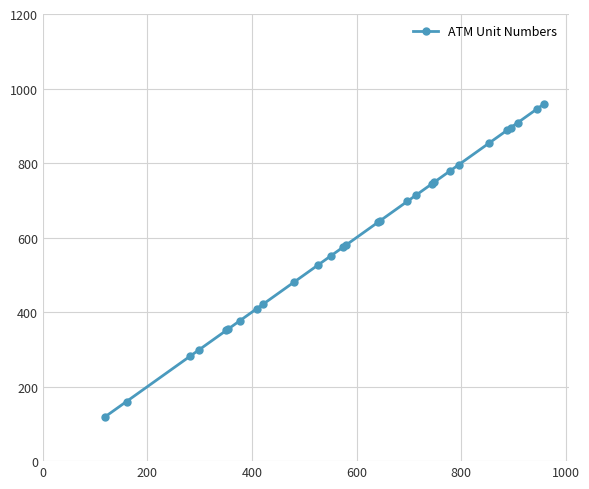

What is the difference between the second highest and second lowest values?

786